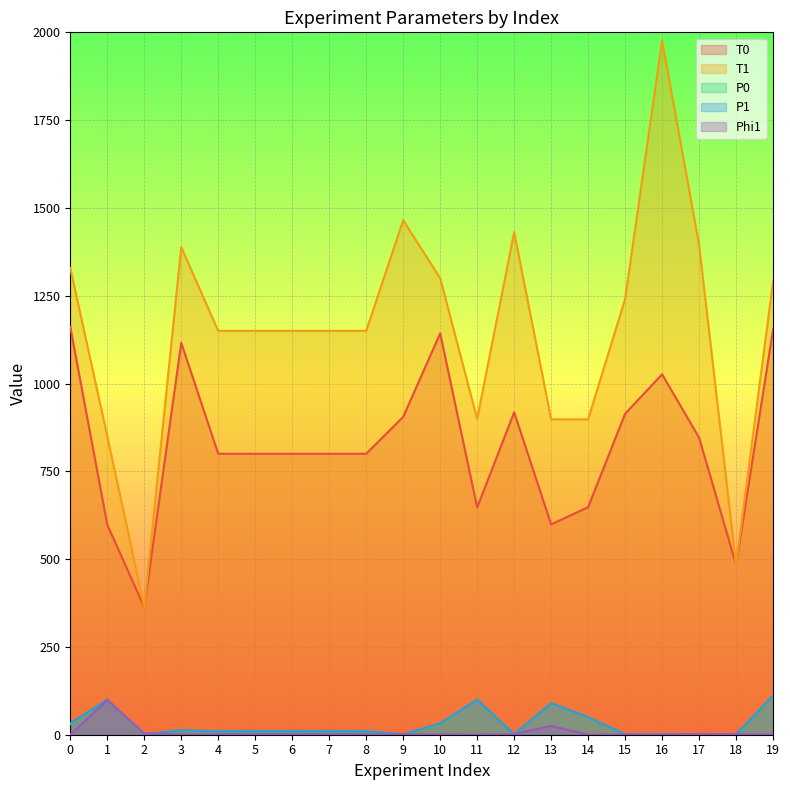

Read the T0 value at 2.

363.0